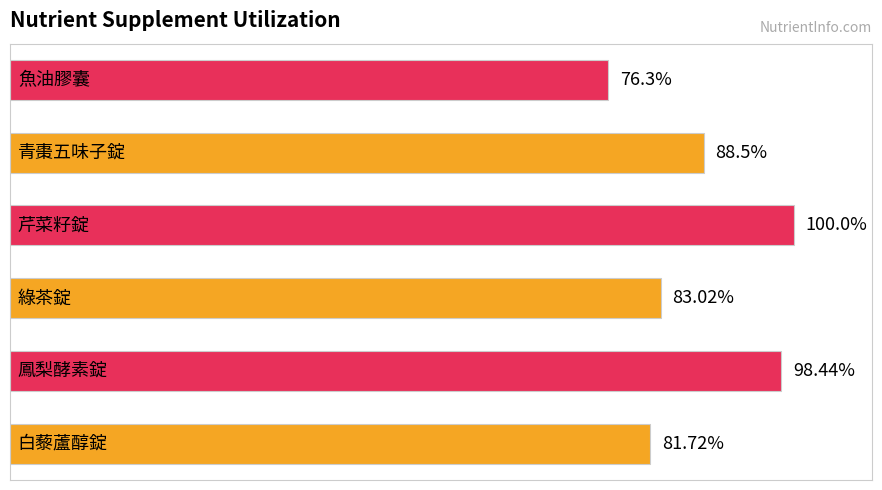

Are the bars horizontal?

Yes